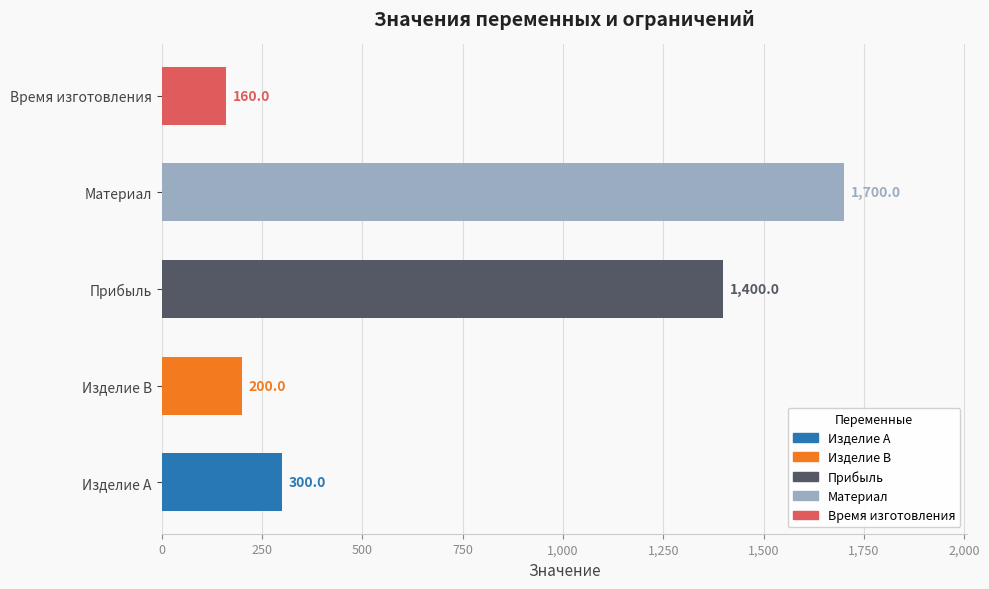

What is the sum of all values?

3760.0